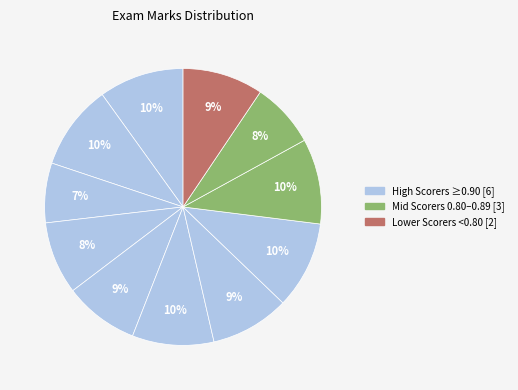

How many segments does this pie chart have?

11